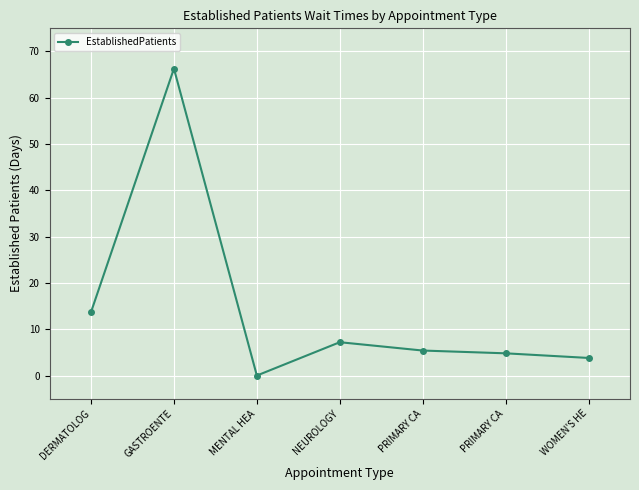

How many data points does each series have?

7